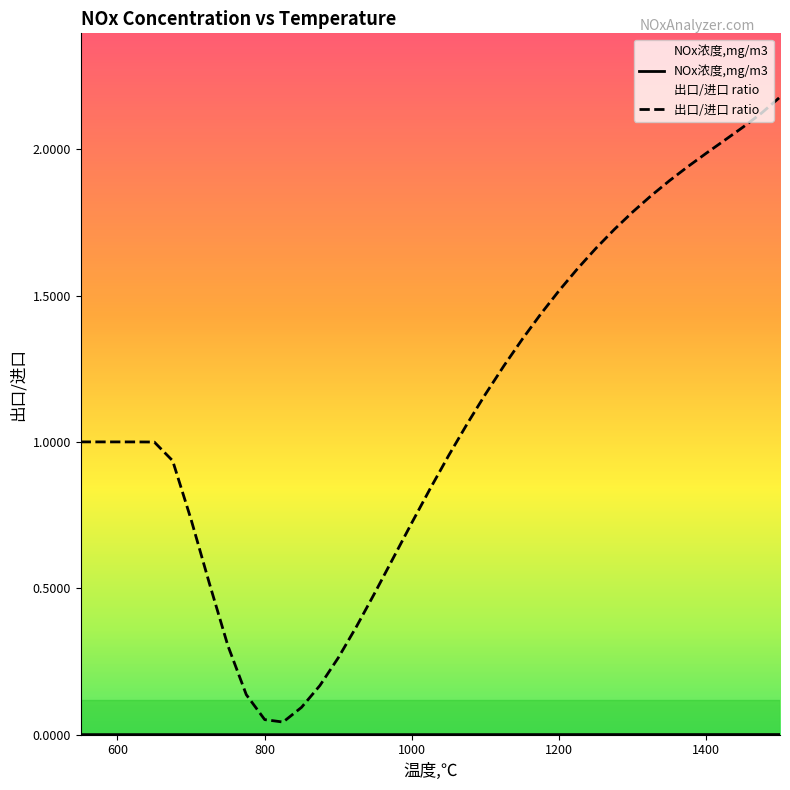

Which series has the largest total across all categories?

出口/进口 ratio